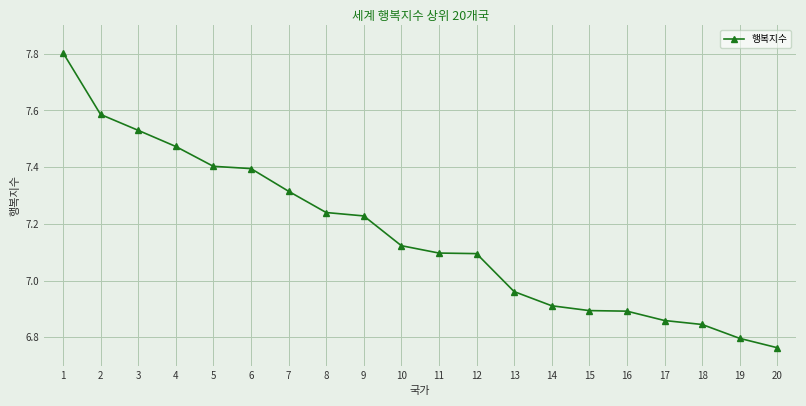

What is the difference between the second highest and minimum values?

0.8